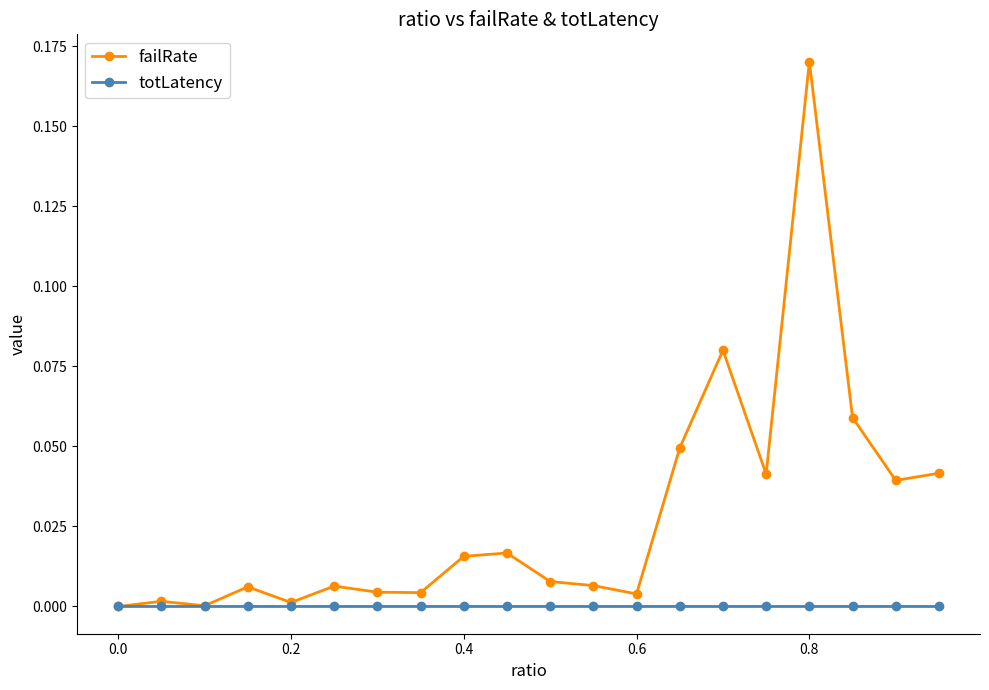

Which series has the widest spread of values?

failRate